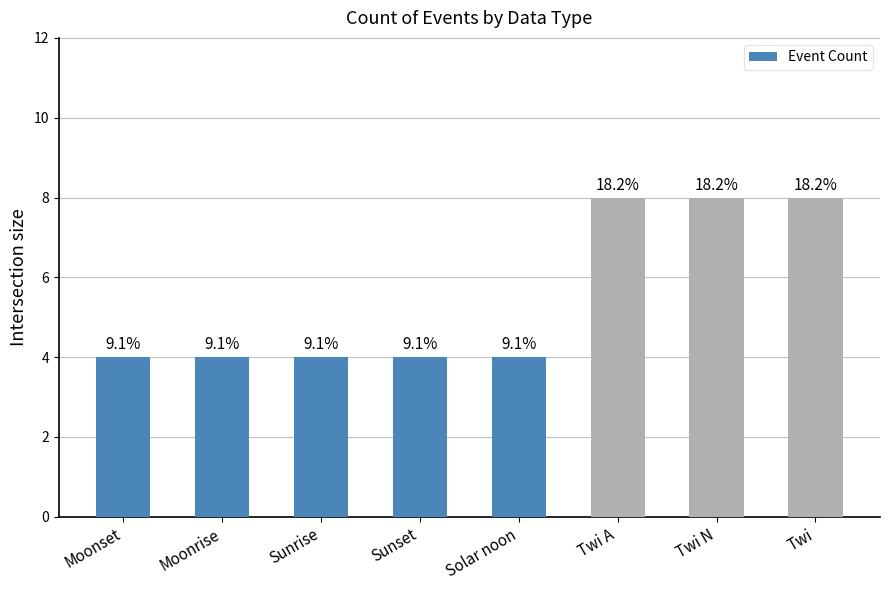

How many bars are there in total?

8